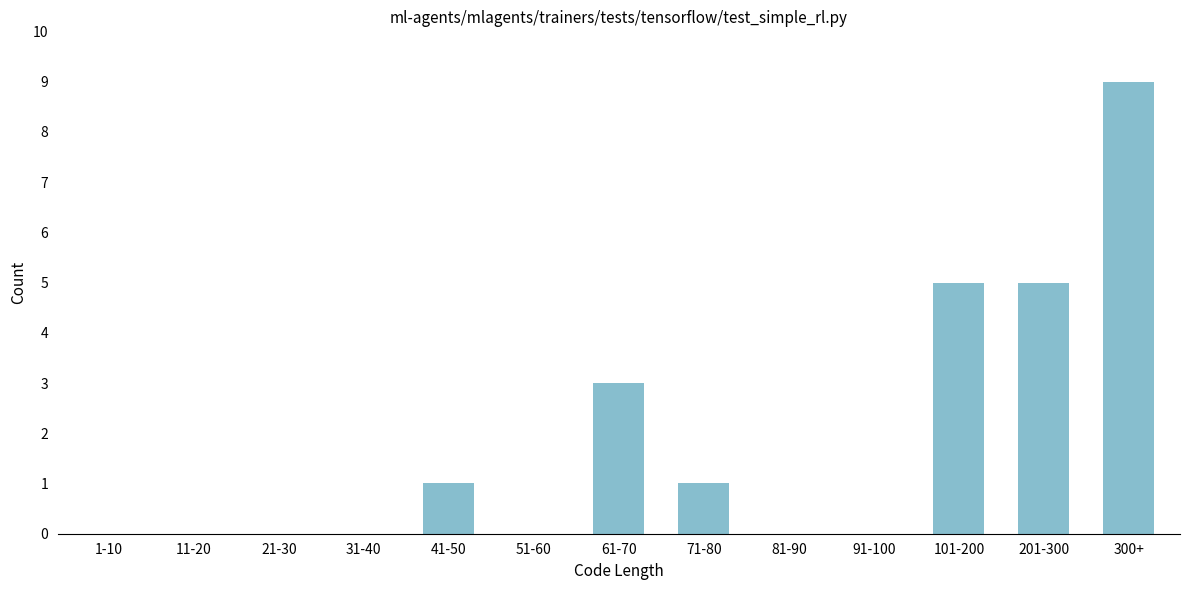

Reading left to right, extract all data points from this chart.

1-10=0	11-20=0	21-30=0	31-40=0	41-50=1	51-60=0	61-70=3	71-80=1	81-90=0	91-100=0	101-200=5	201-300=5	300+=9